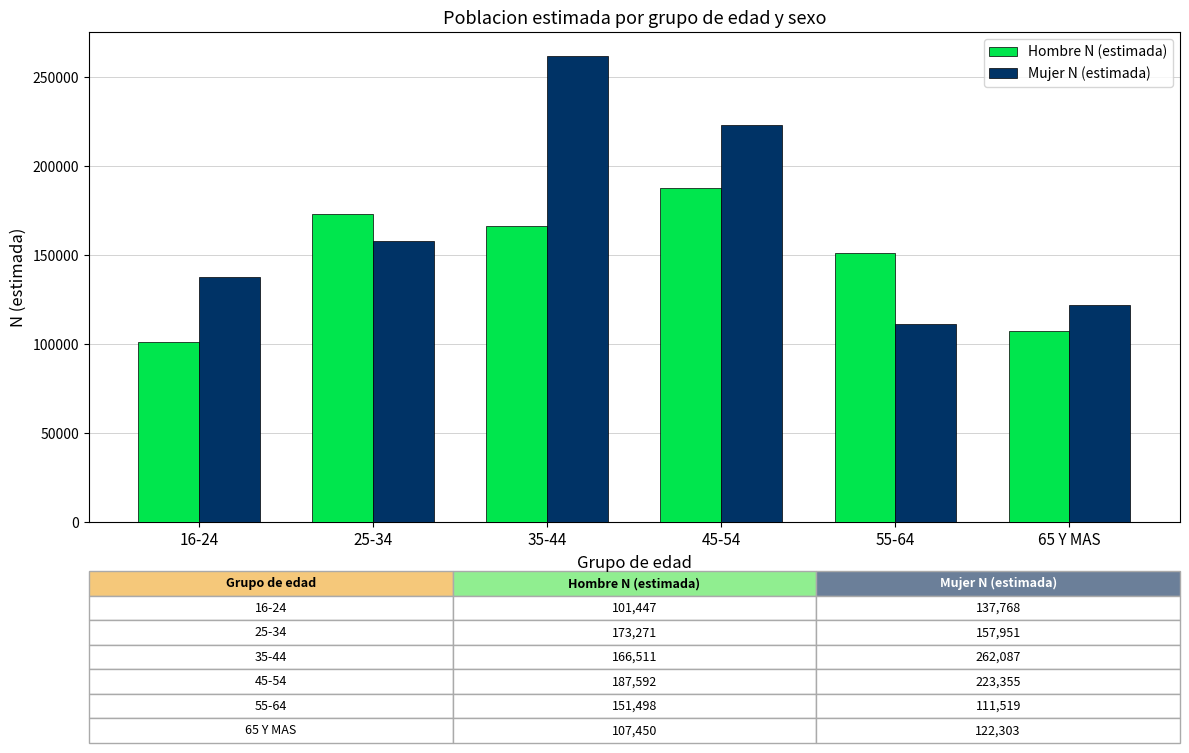

What is the label of the 3rd bar from the right?

45-54